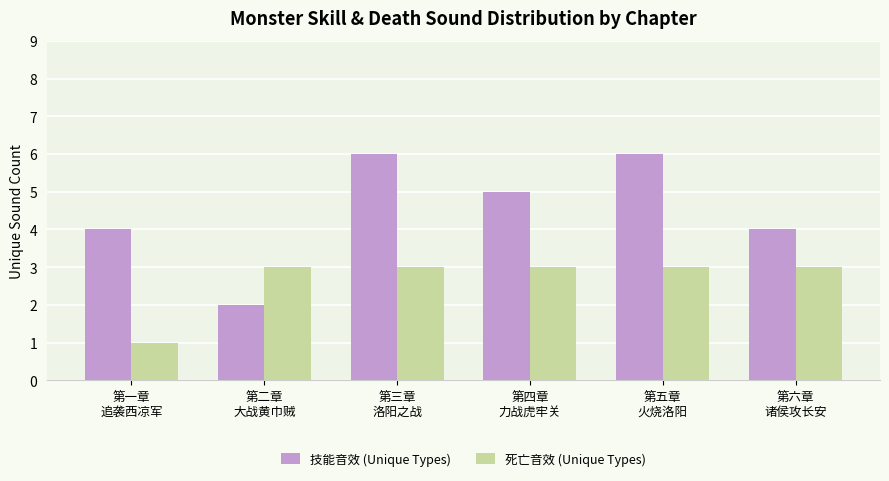

Read the 死亡音效 (Unique Types) value at 第三章
洛阳之战.

3